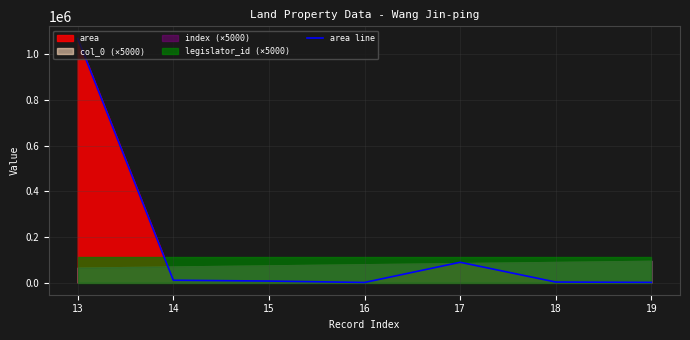

True or false: the data shows 414.9 at 16.

False